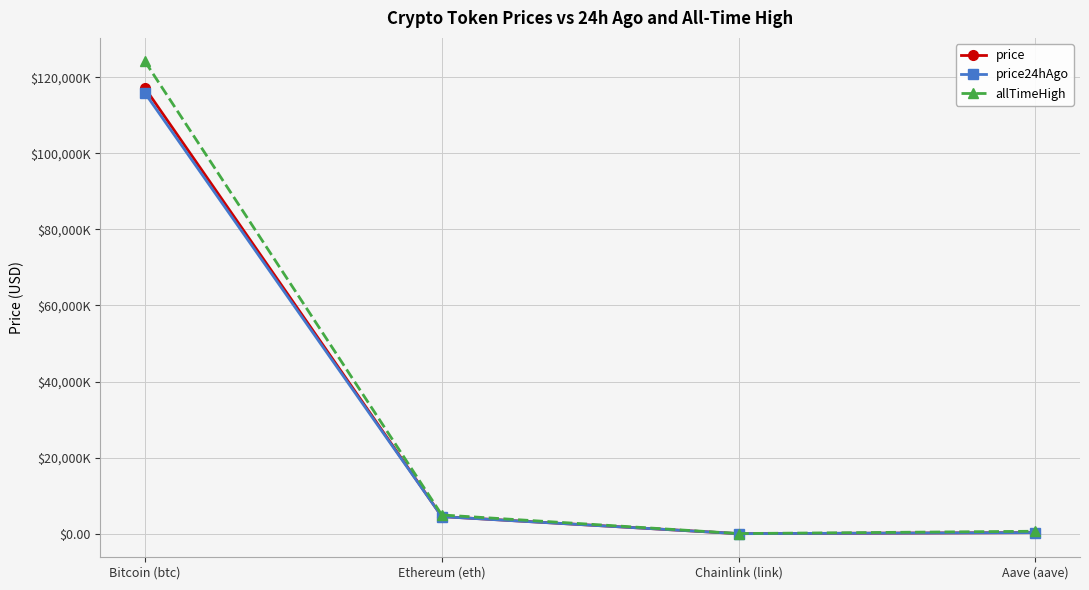

At Bitcoin (btc), list the series in order from largest to smallest.

allTimeHigh, price, price24hAgo